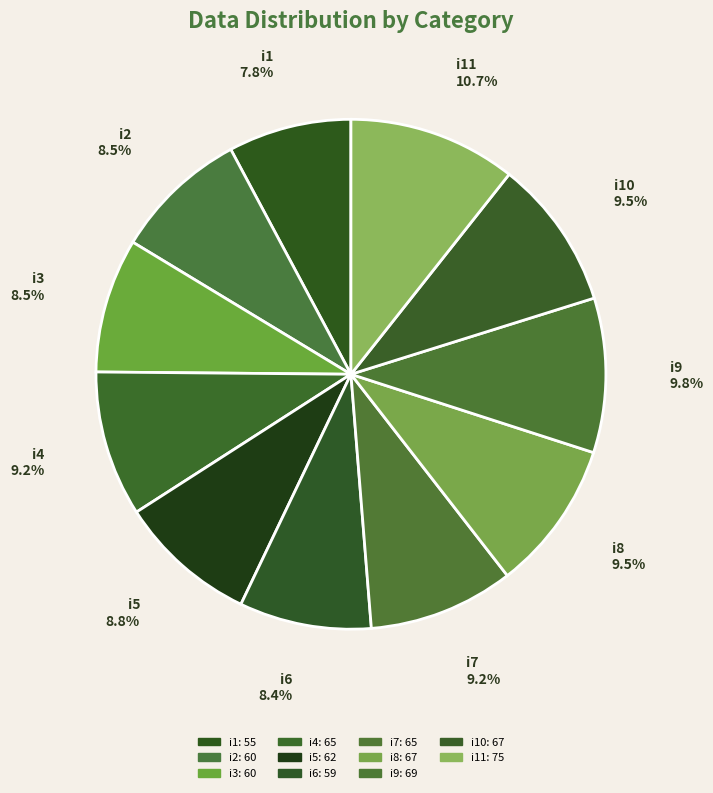

Count the number of slices in the pie.

11